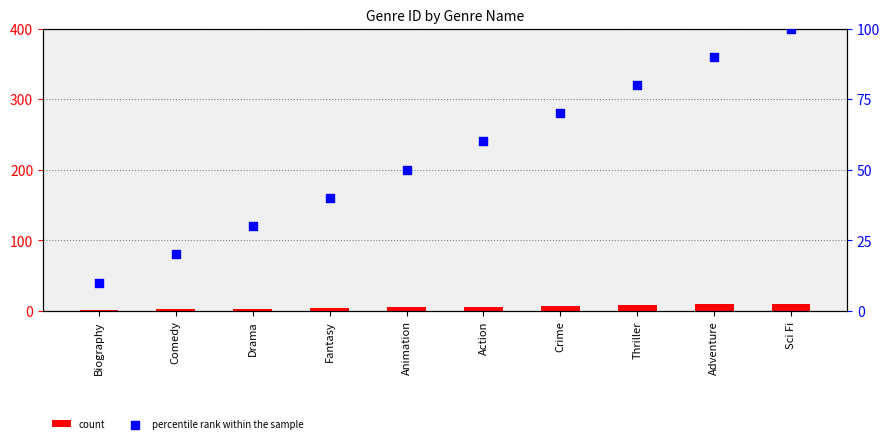

Is the value of count at Biography greater than the value of percentile rank within the sample at Fantasy?

No